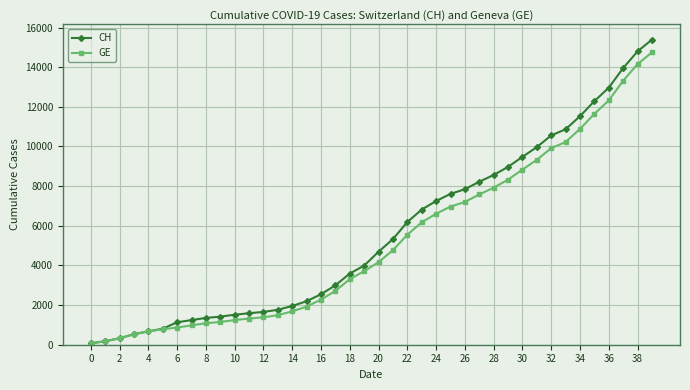

What is the maximum value shown in the chart?

15390